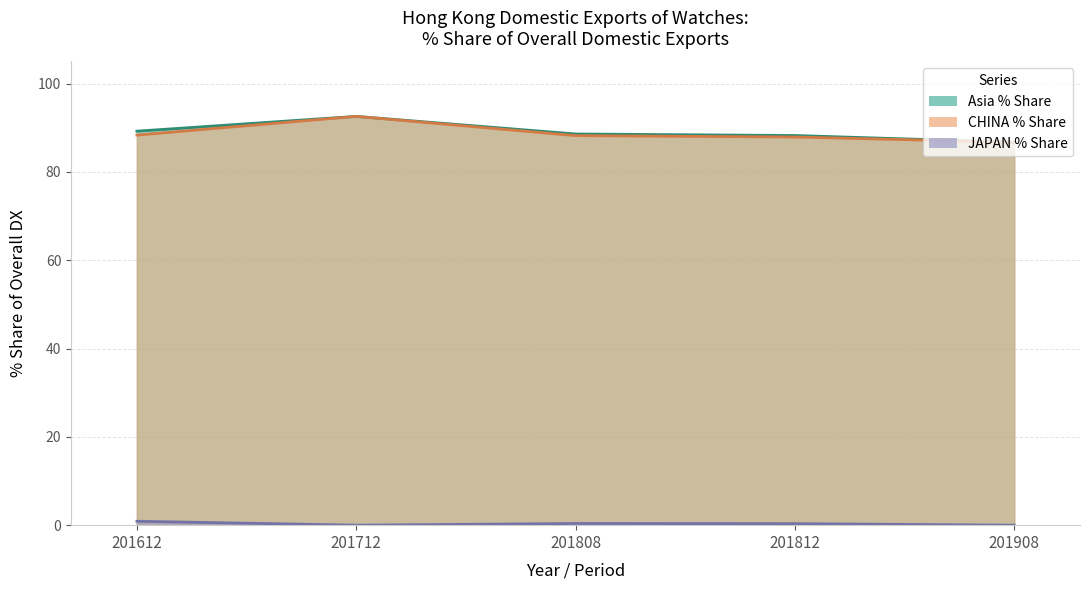

Is it true that % Share of overall DX (201808) equals 0.0 at 201908?

True